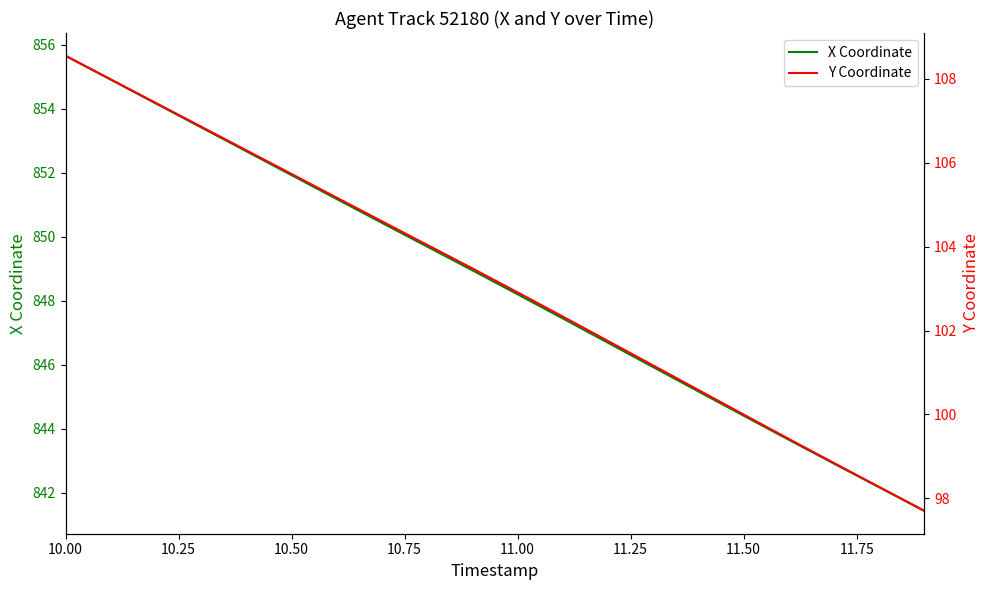

The X Coordinate series shows 1382.5 at 11.00. True or false?

False